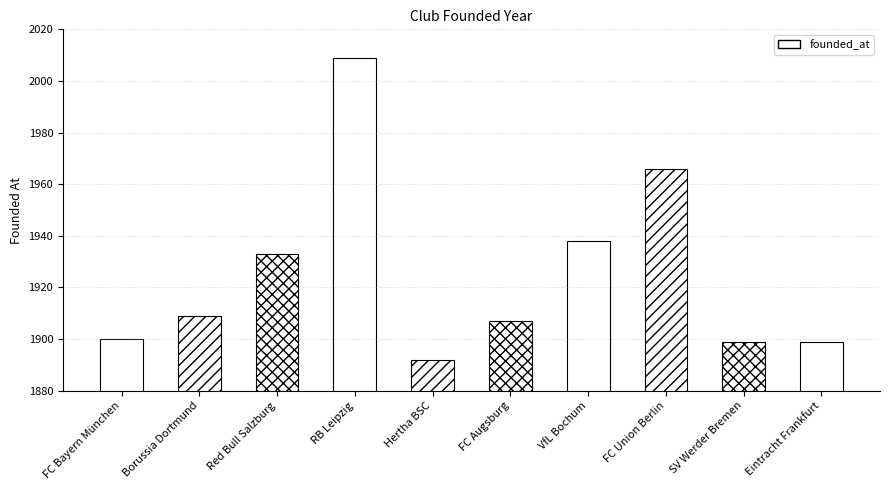

Rank the categories by value from highest to lowest.

RB Leipzig, FC Union Berlin, VfL Bochum, Red Bull Salzburg, Borussia Dortmund, FC Augsburg, FC Bayern München, SV Werder Bremen, Eintracht Frankfurt, Hertha BSC